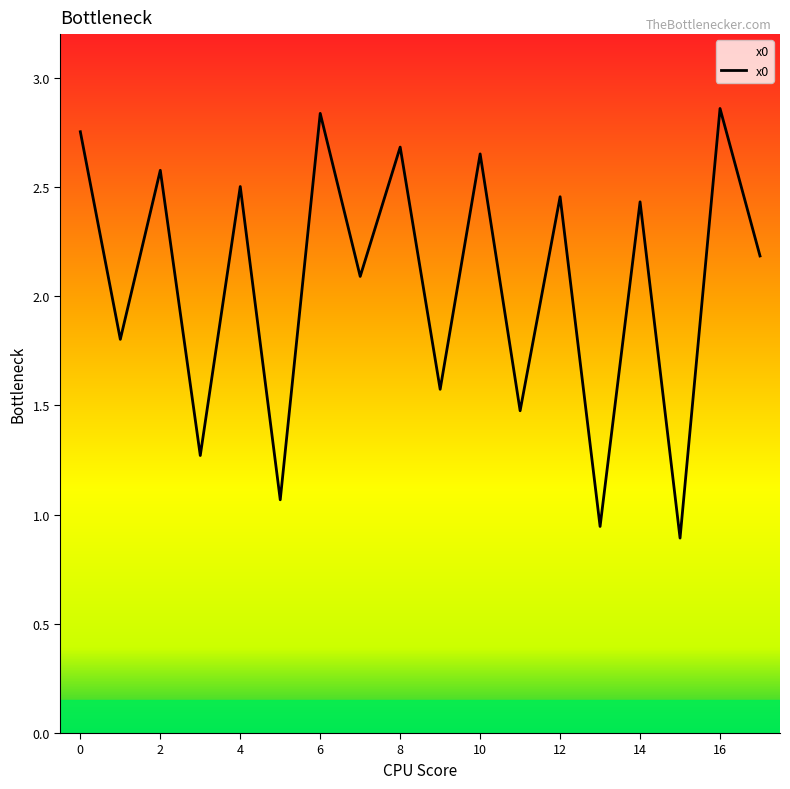

What is the difference between the maximum and minimum values?

2.0